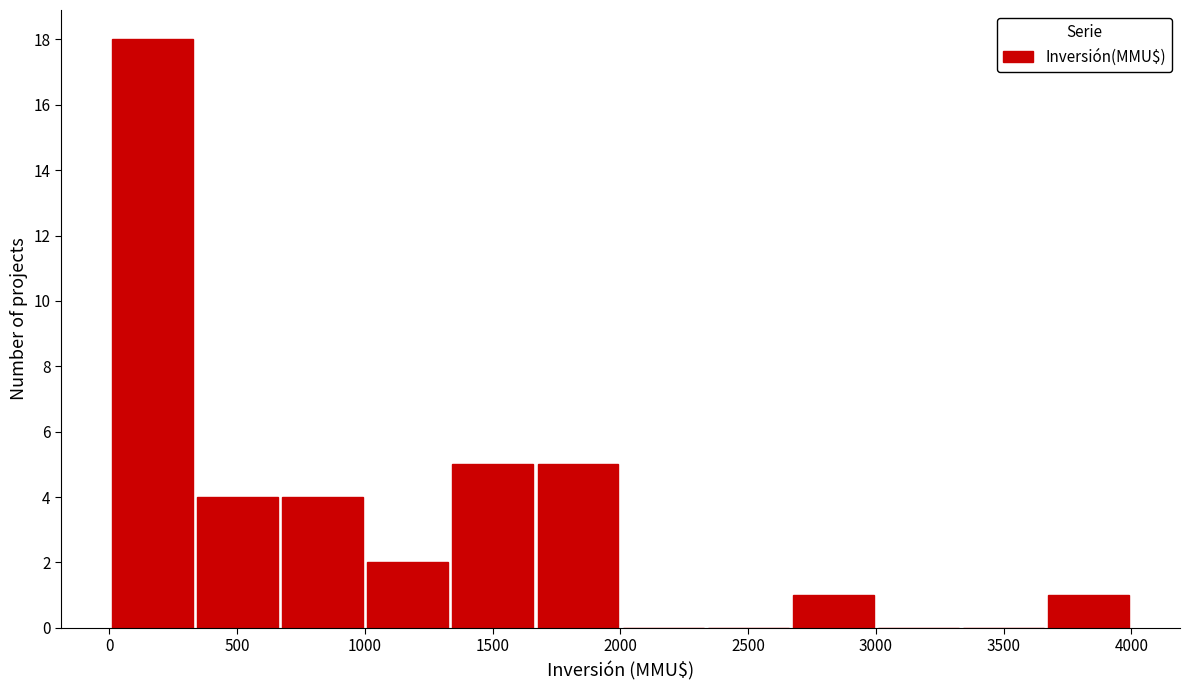

Reading left to right, transcribe this chart: for each bar, give the range it covers on the x-axis and its height. Neither the bar edges nor the heights are printed on the chart, so give them approximately, as read against the axes.

0 to 350: 18
350 to 650: 4
650 to 1000: 4
1000 to 1350: 2
1350 to 1650: 5
1650 to 2000: 5
2000 to 2350: 0
2350 to 2650: 0
2650 to 3000: 1
3000 to 3350: 0
3350 to 3650: 0
3650 to 4000: 1